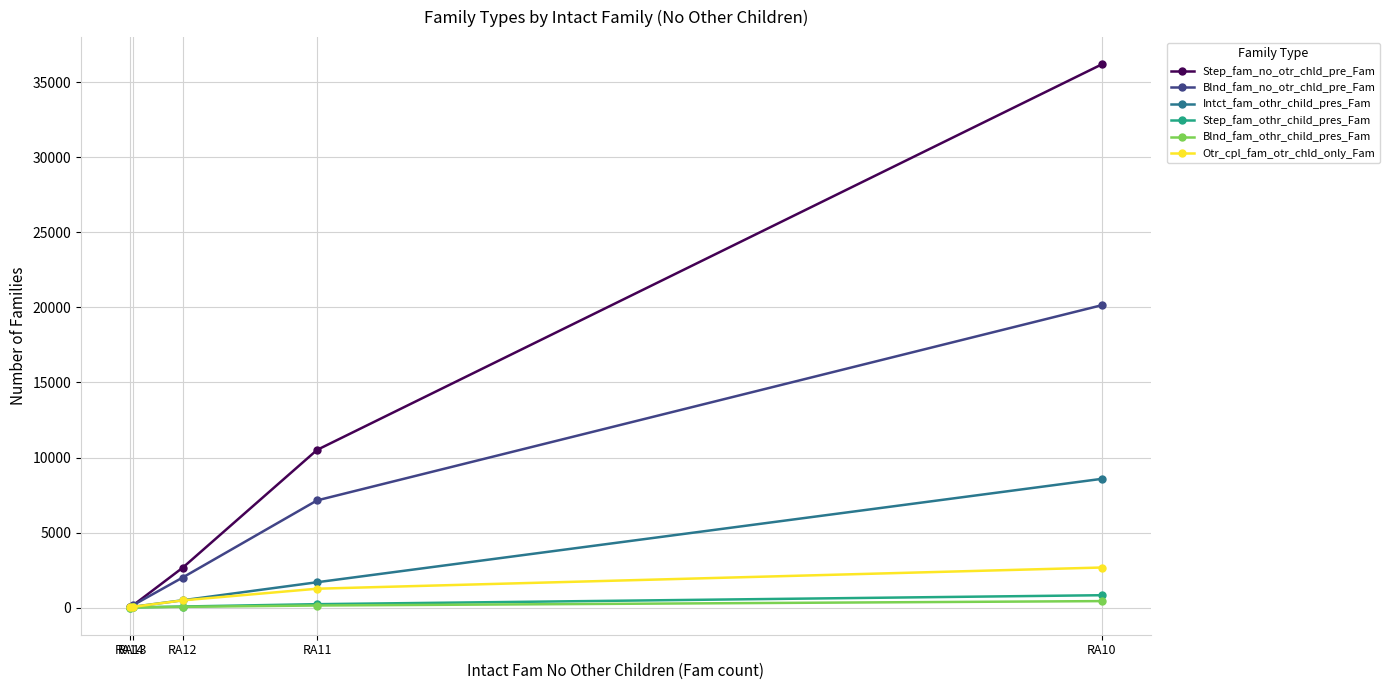

Reading left to right, what are all the values shown in this chart?

Step_fam_no_otr_chld_pre_Fam: 36207	10507	2656	127	27
Blnd_fam_no_otr_chld_pre_Fam: 20153	7142	2003	140	10
Intct_fam_othr_child_pres_Fam: 8580	1687	486	48	8
Step_fam_othr_child_pres_Fam: 823	226	69	7	0
Blnd_fam_othr_child_pres_Fam: 430	137	48	9	0
Otr_cpl_fam_otr_chld_only_Fam: 2669	1256	478	43	21